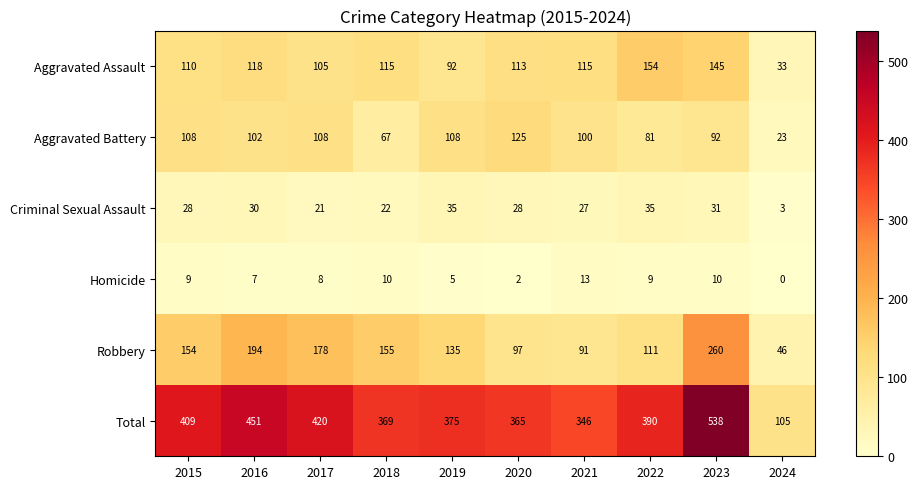

What is the total value across all series at 2019?

750